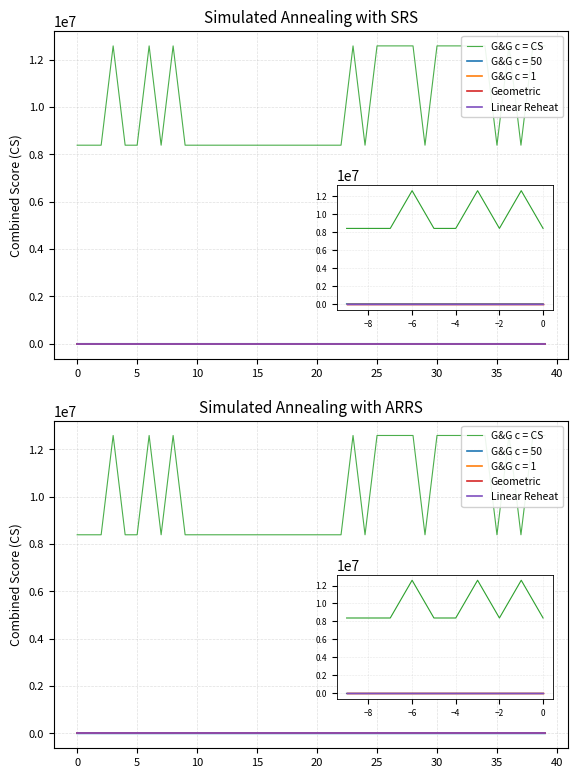

True or false: Linear Reheat and G&G c = CS cross at least once.

False